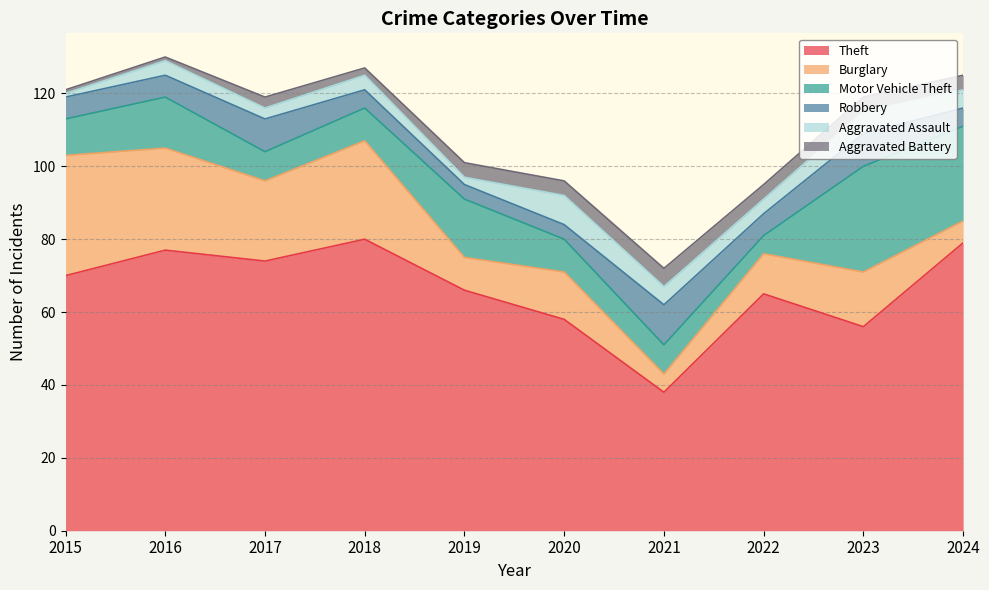

What are all the series names shown in the legend?

Theft, Burglary, Motor Vehicle Theft, Robbery, Aggravated Assault, Aggravated Battery